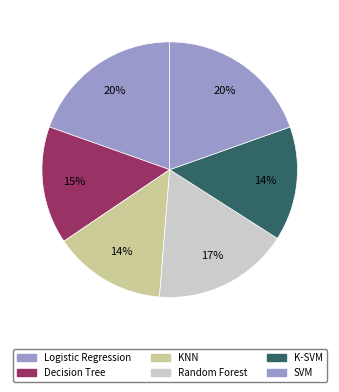

Which slice is the smallest?

KNN